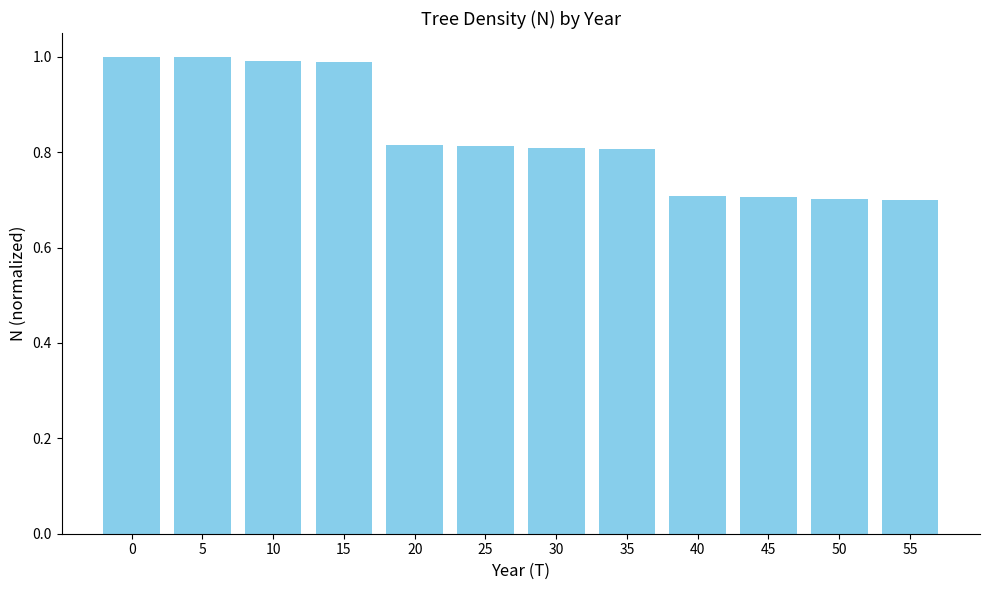

How many categories are shown in the chart?

12